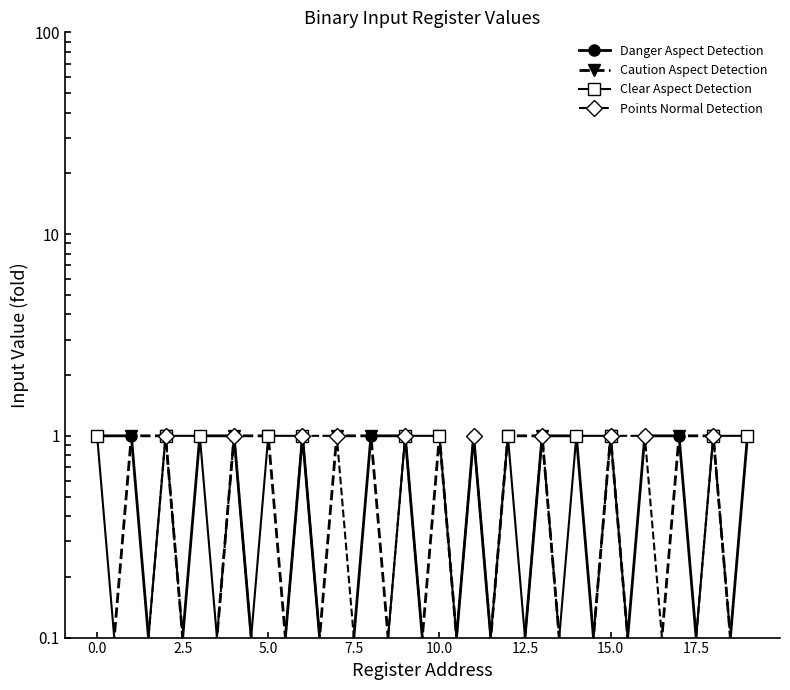

What are all the series names shown in the legend?

Danger Aspect Detection, Caution Aspect Detection, Clear Aspect Detection, Points Normal Detection